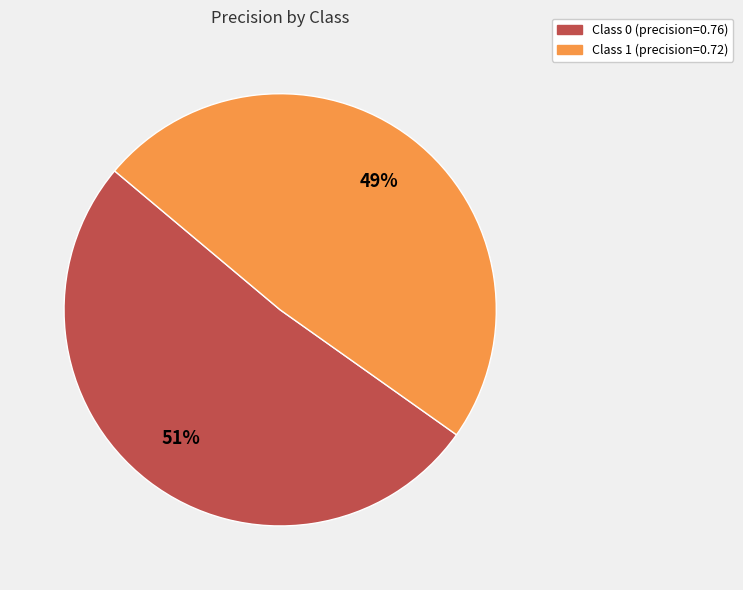

To the nearest percent, what is the average slice percentage?

50%